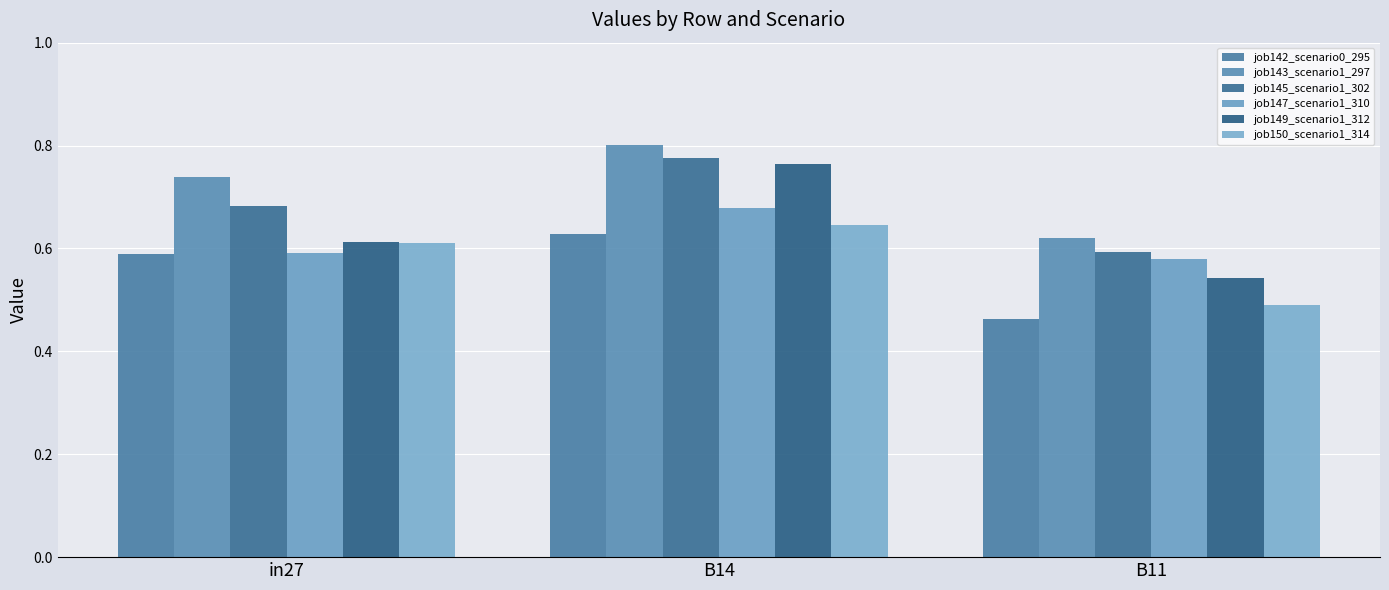

Count the number of data series in this chart.

6